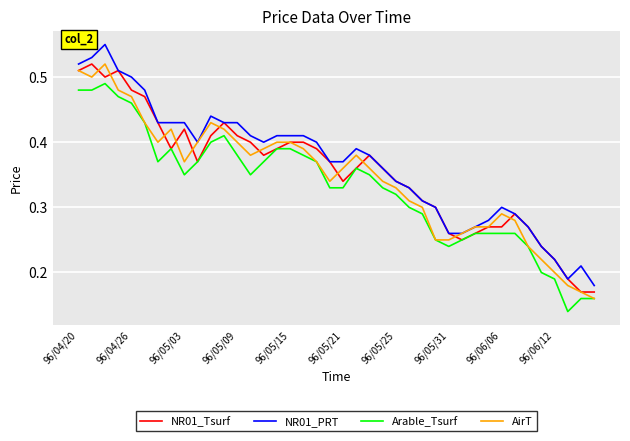

True or false: Arable_Tsurf and NR01_PRT cross at least once.

False